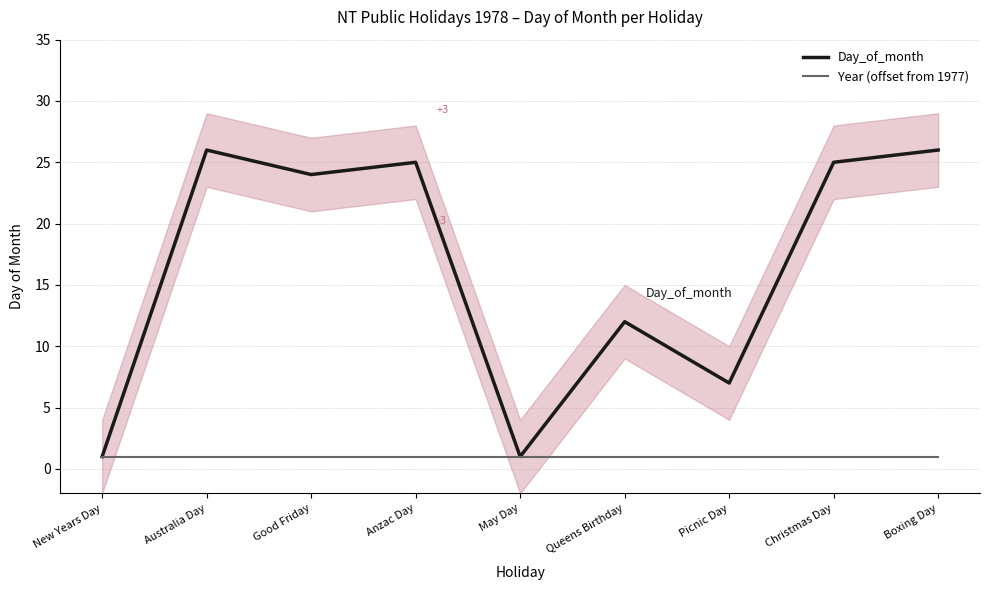

True or false: Year (offset from 1977) and Day_of_month cross at least once.

False